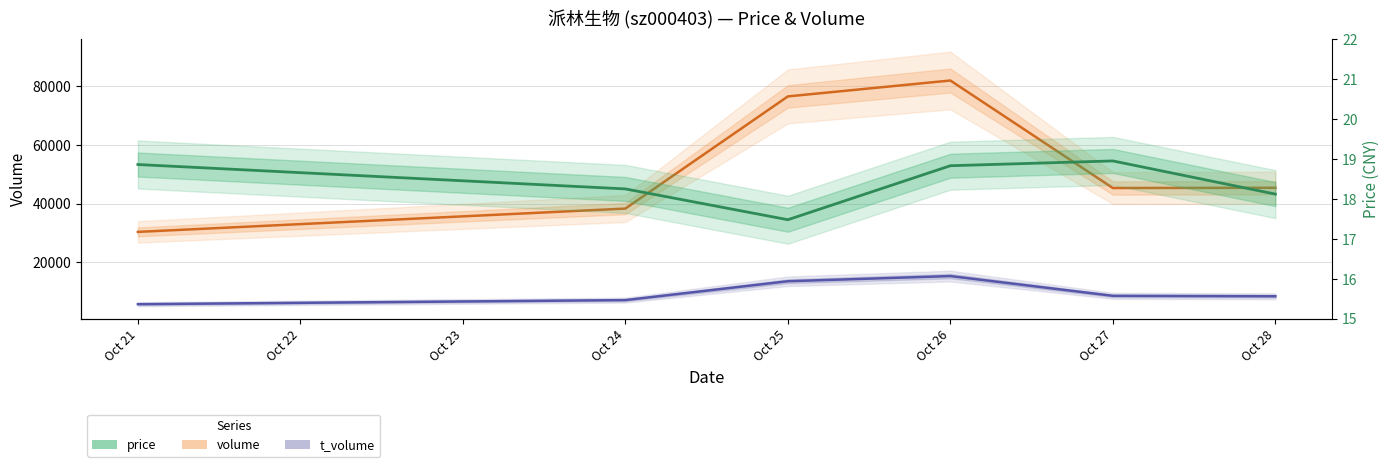

Rank the series by their maximum value, from highest to lowest.

volume, t_volume, price